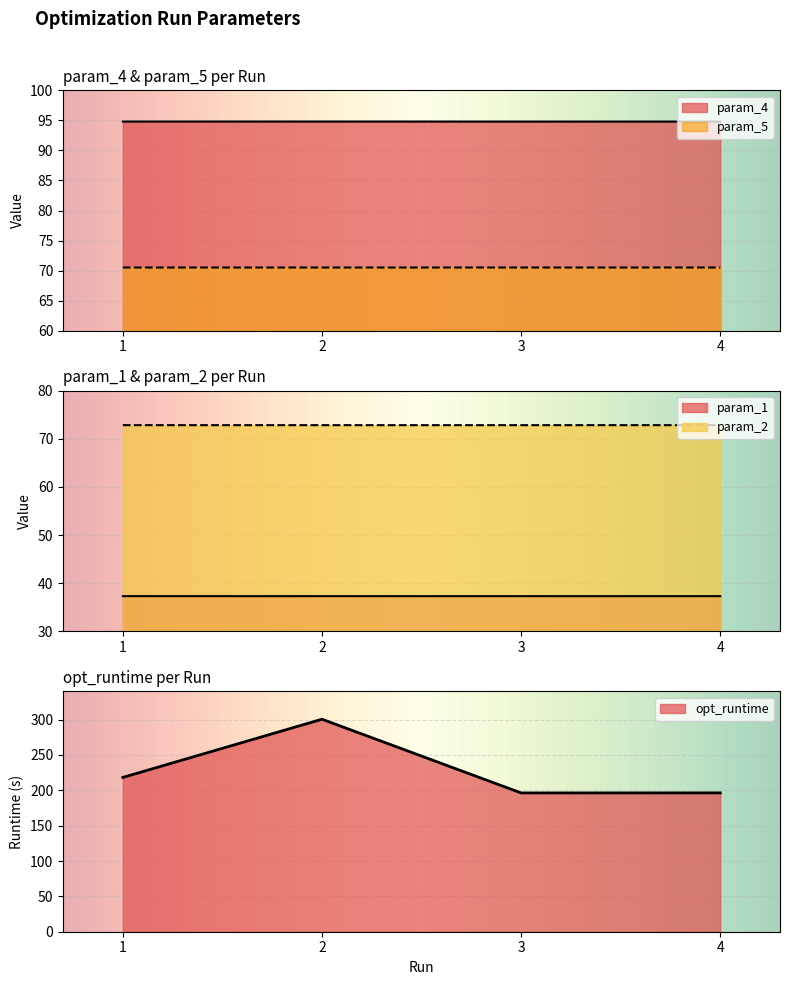

How many series are shown in this chart?

5